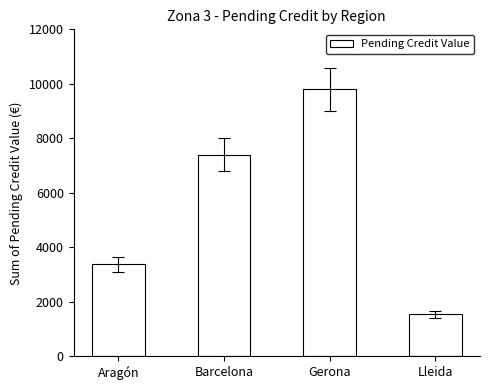

How many categories are shown in the chart?

4